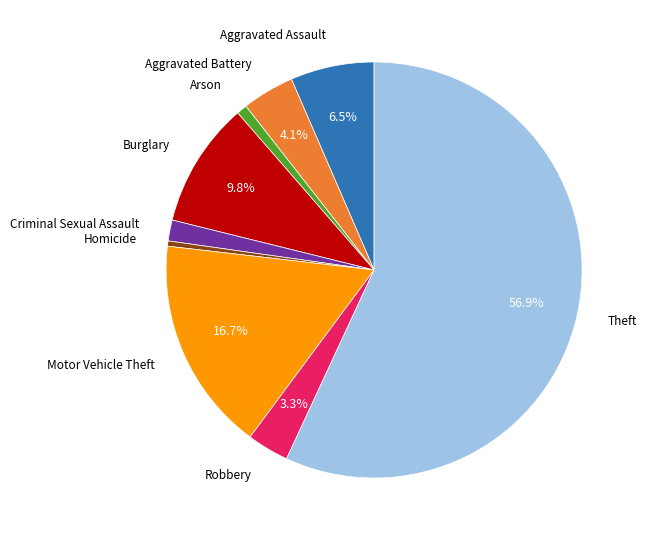

Is there any slice that represents more than half of the pie?

Yes